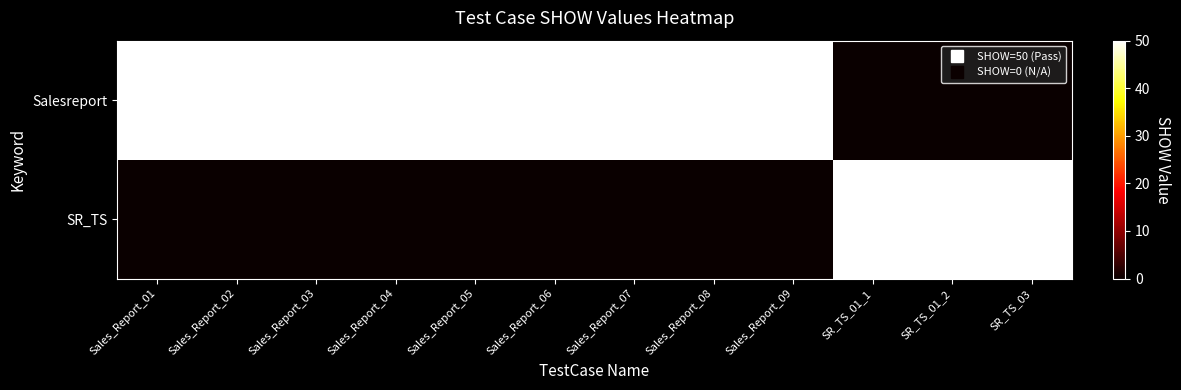

Which series has the largest total across all categories?

Salesreport